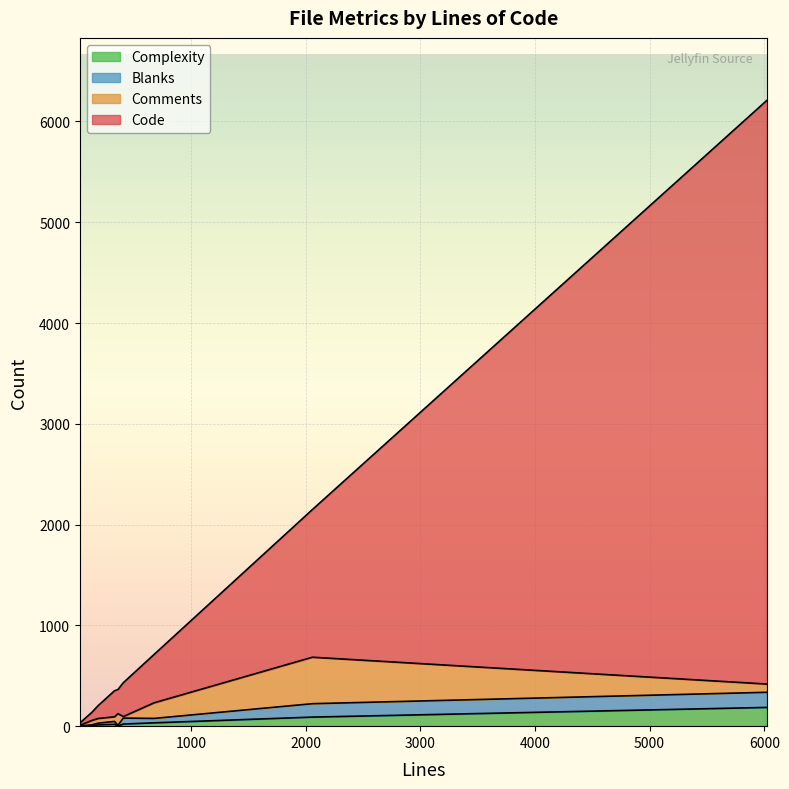

What is the average value of the Complexity series?

40